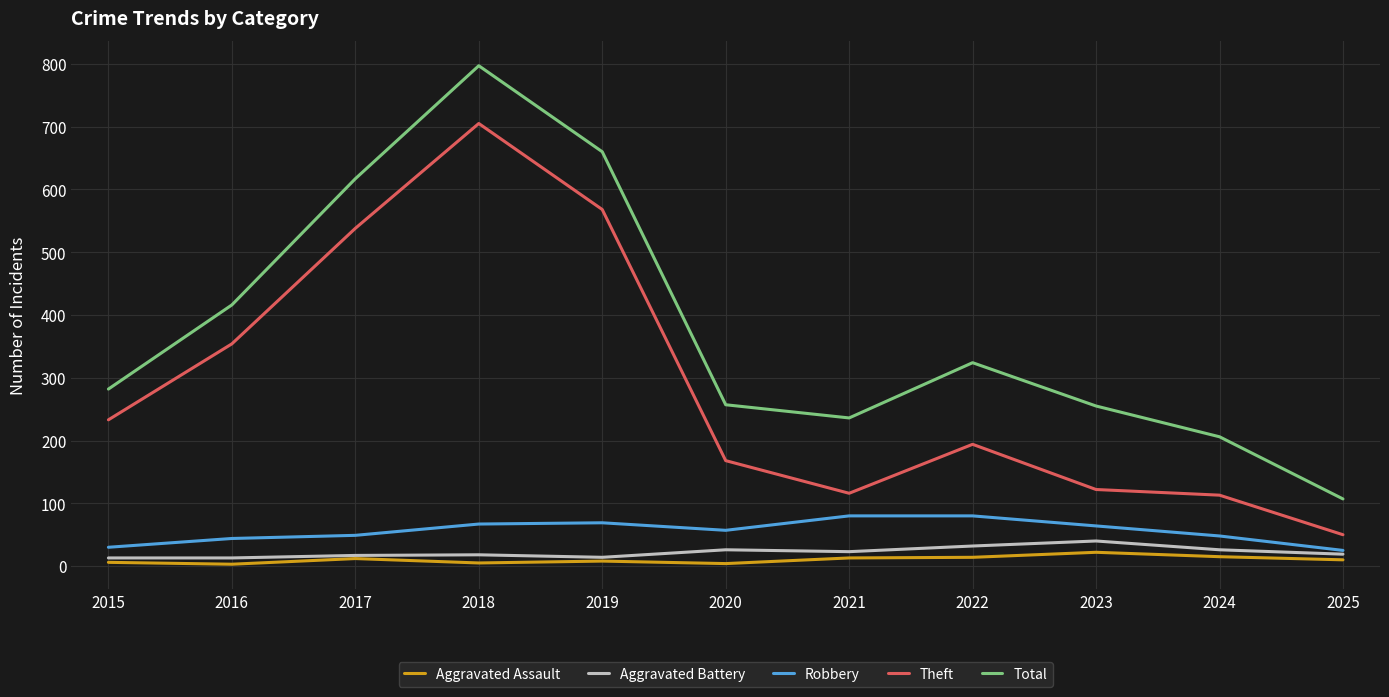

What are all the series names shown in the legend?

Aggravated Assault, Aggravated Battery, Robbery, Theft, Total